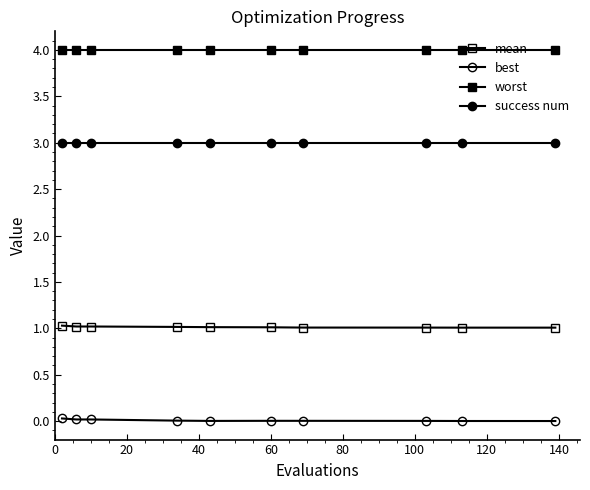

How many distinct data groups are displayed?

4